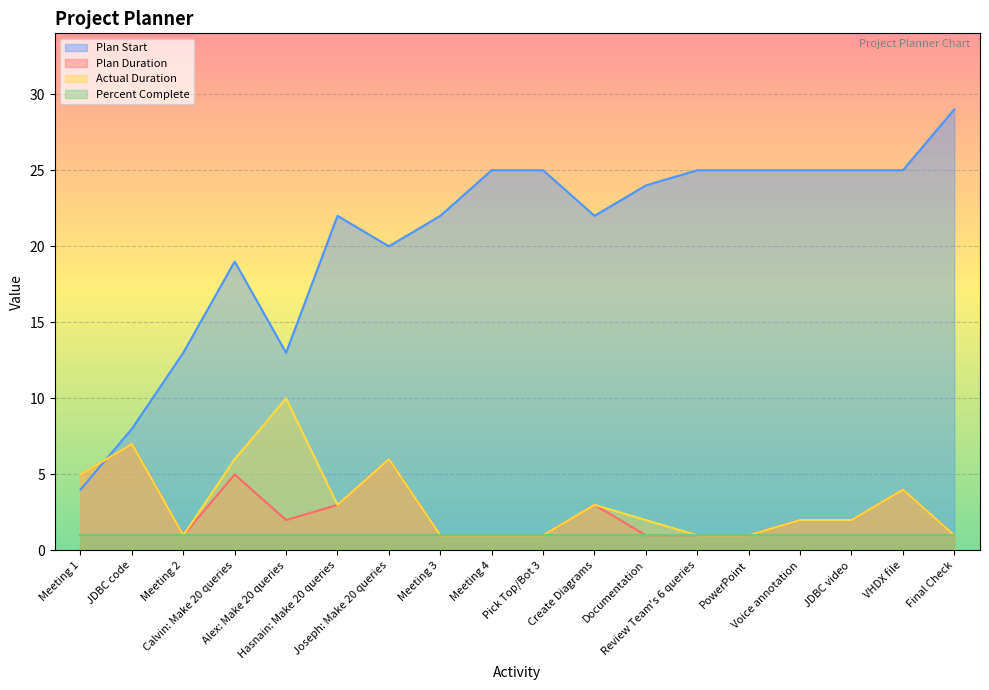

List the series in order of their peak value, highest first.

Plan Start, Actual Duration, Plan Duration, Percent Complete